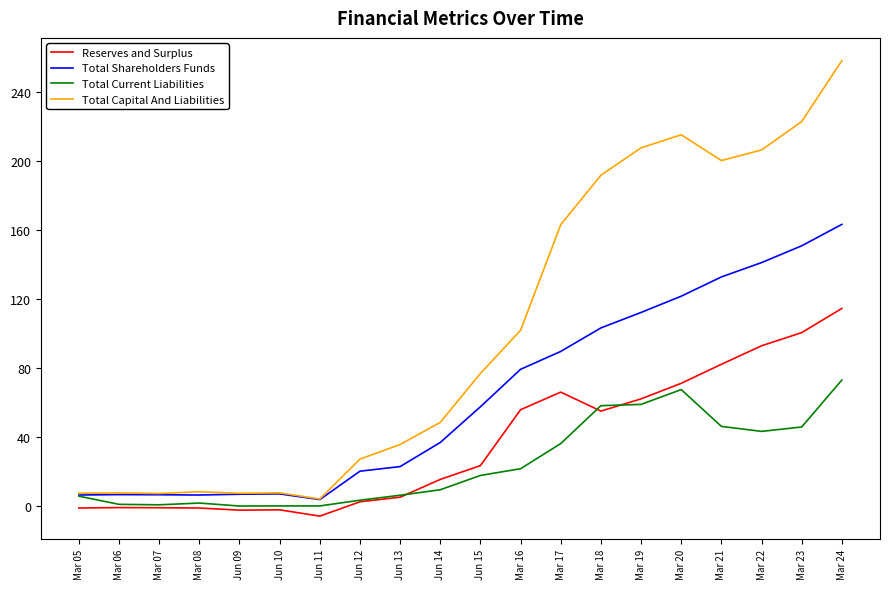

What is the total value across all series at Mar 17?

354.9